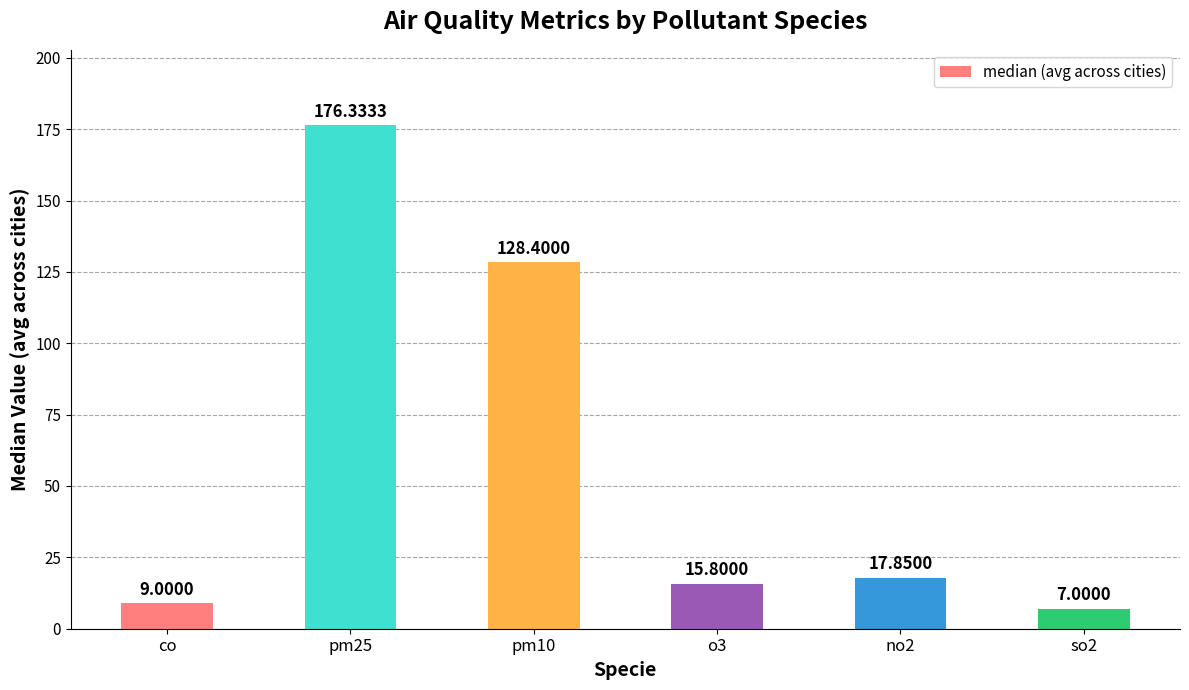

What is the difference between the maximum and second lowest values?

167.3